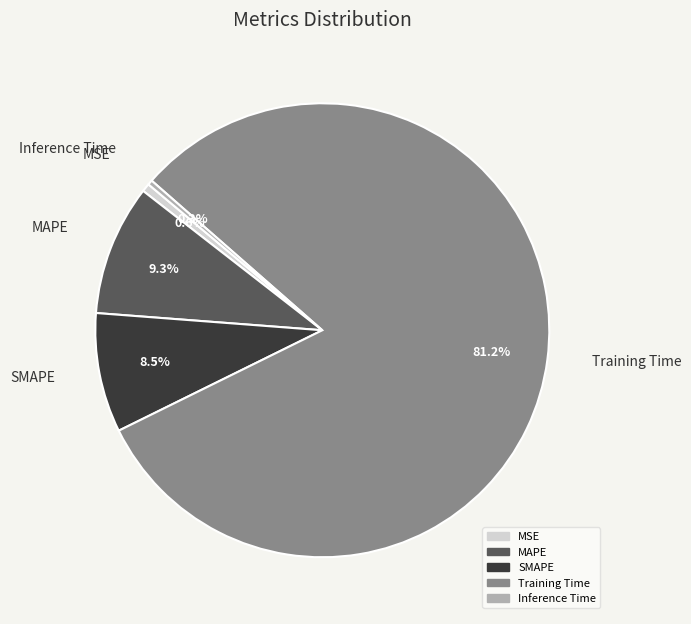

To the nearest percent, what portion does MAPE represent?

9%